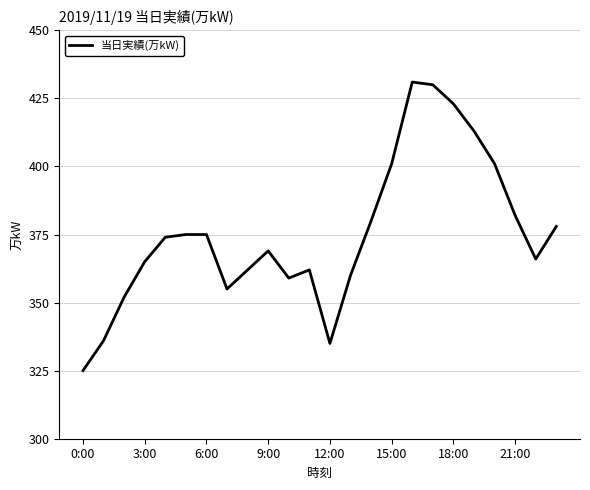

Reading left to right, what are all the values shown in this chart?

325	336	352	365	374	375	375	355	362	369	359	362	335	360	380	401	431	430	423	413	401	382	366	378